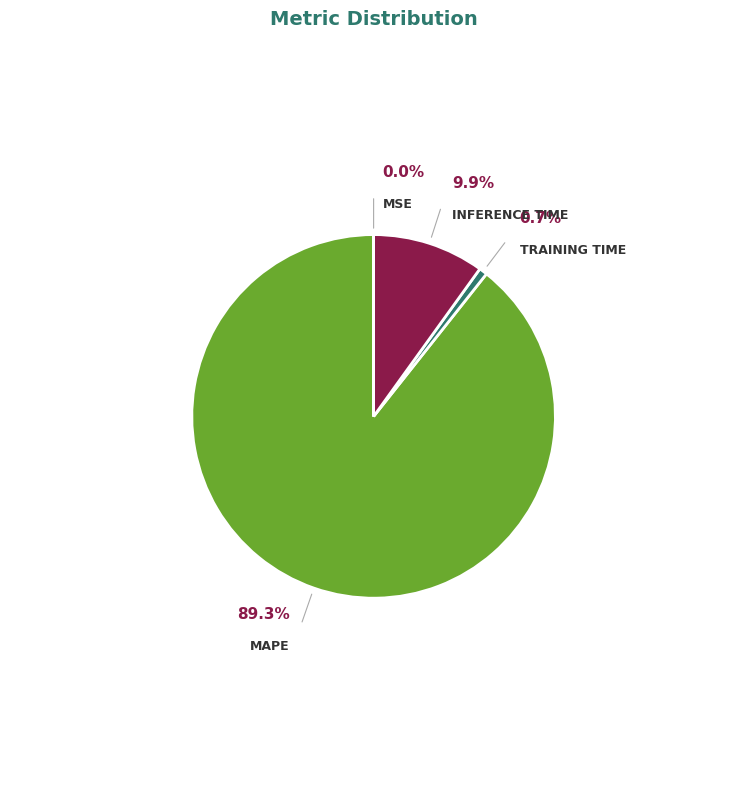

Do Training Time and SMAPE together represent more than half of the pie?

No